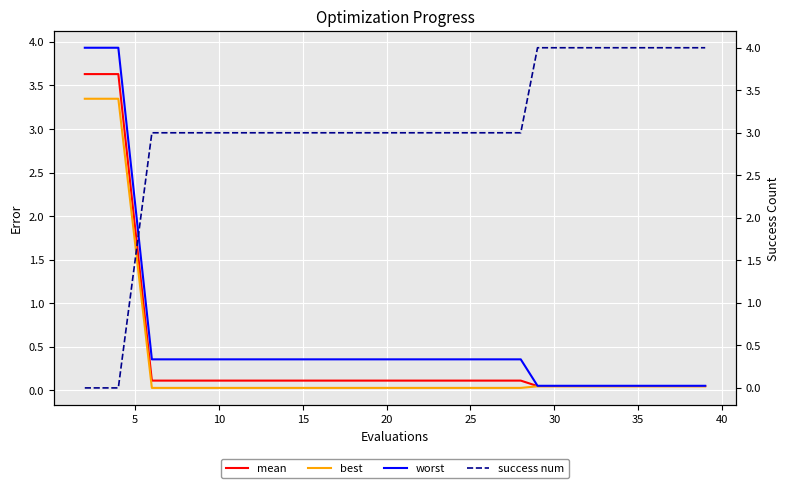

True or false: worst has a value of 0.6 at 20.

False